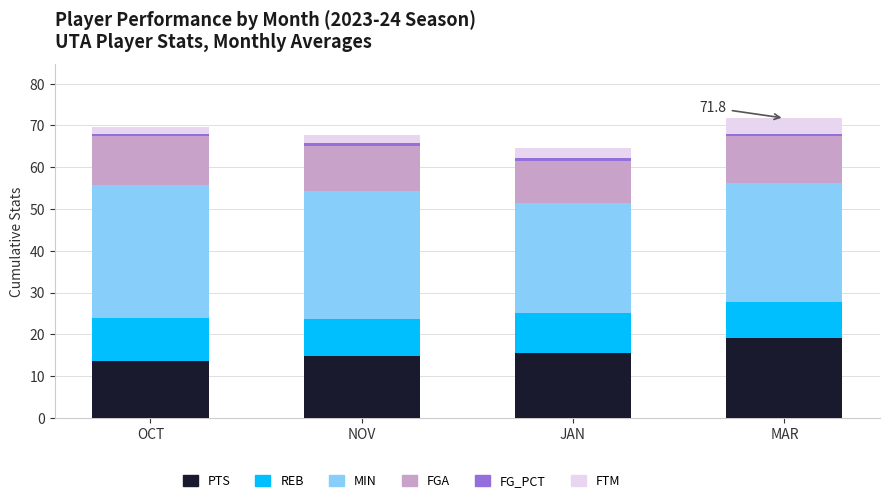

Is it true that PTS equals 19.8 at OCT?

False